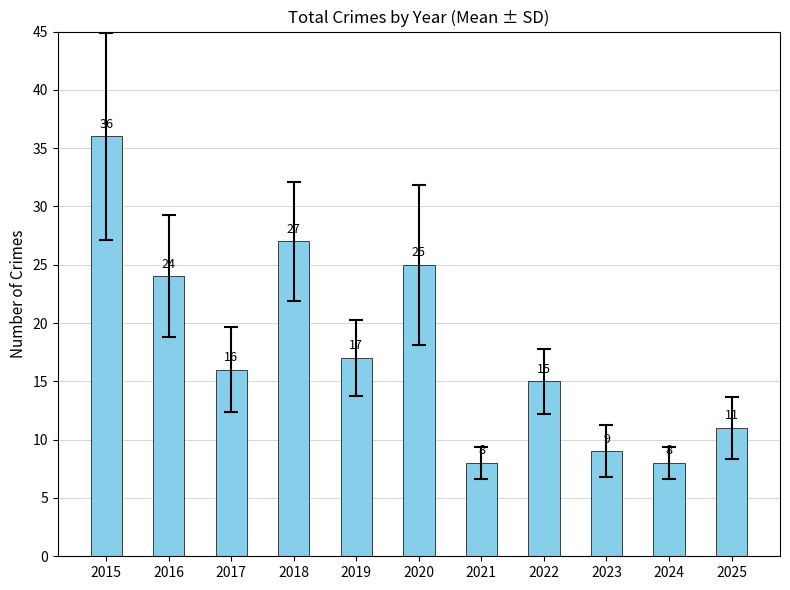

How many bars are there in total?

11